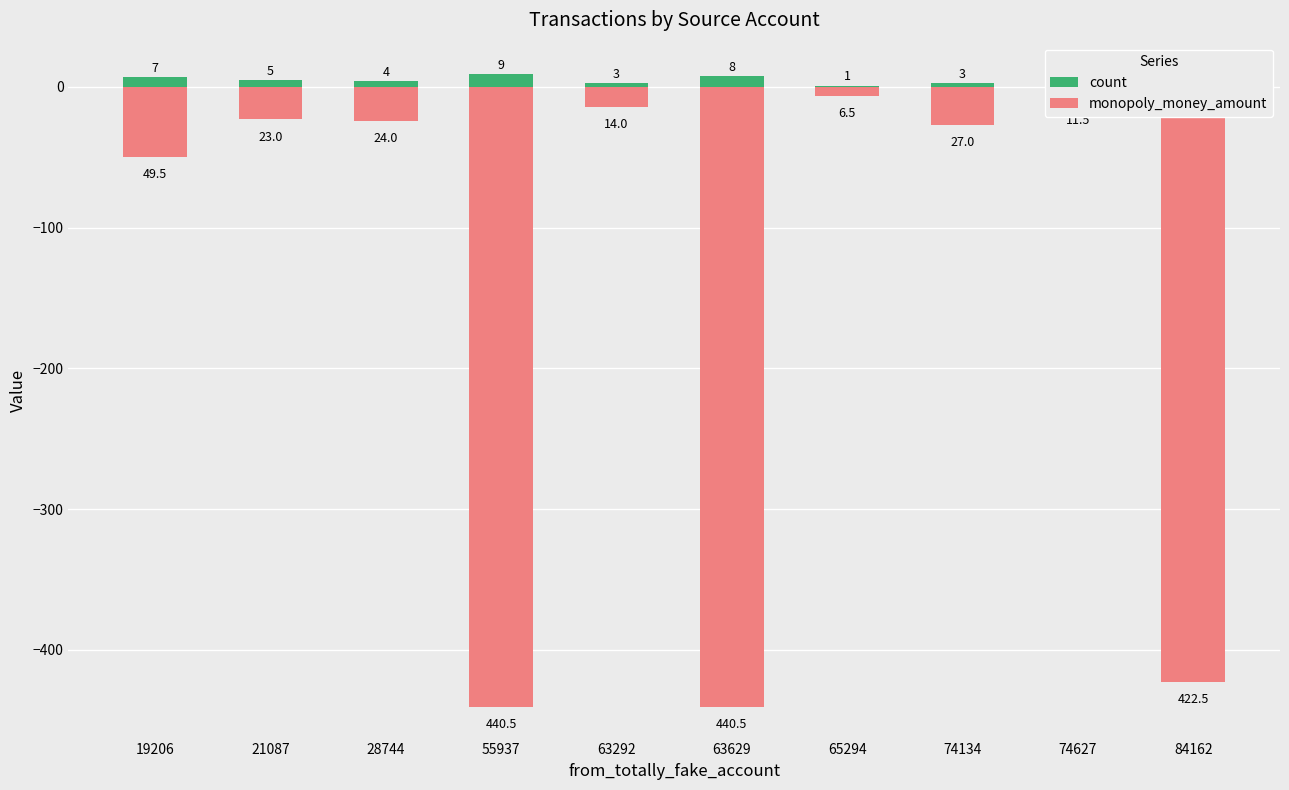

How many bars are there in total?

20